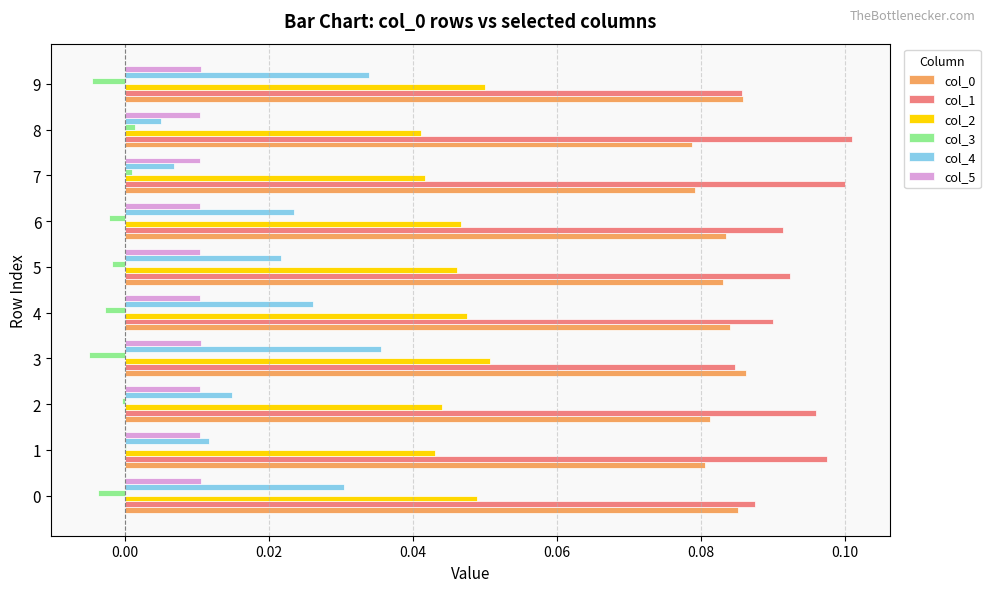

Is it true that col_5 equals 0.0 at 4?

True